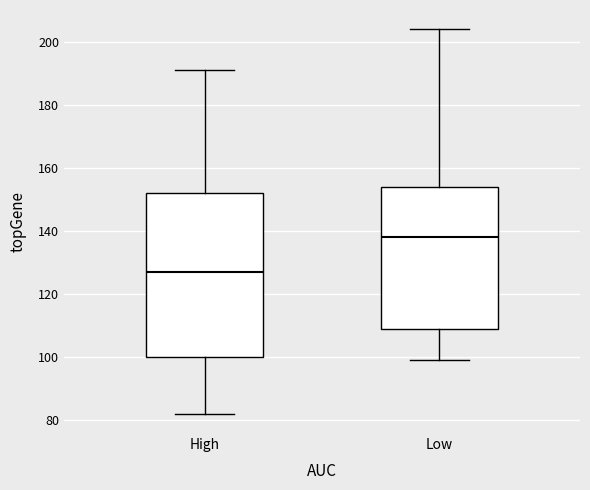

Reading left to right, transcribe this box plot: for each box, give where its median line is, the range the box spans, and where its two whiskers end, as read against the y-axis. The values are not printed on the chart, so give them approximately, as read against the axis.

High: median 128, box 100 to 152, whiskers 82 to 192
Low: median 138, box 110 to 154, whiskers 100 to 204